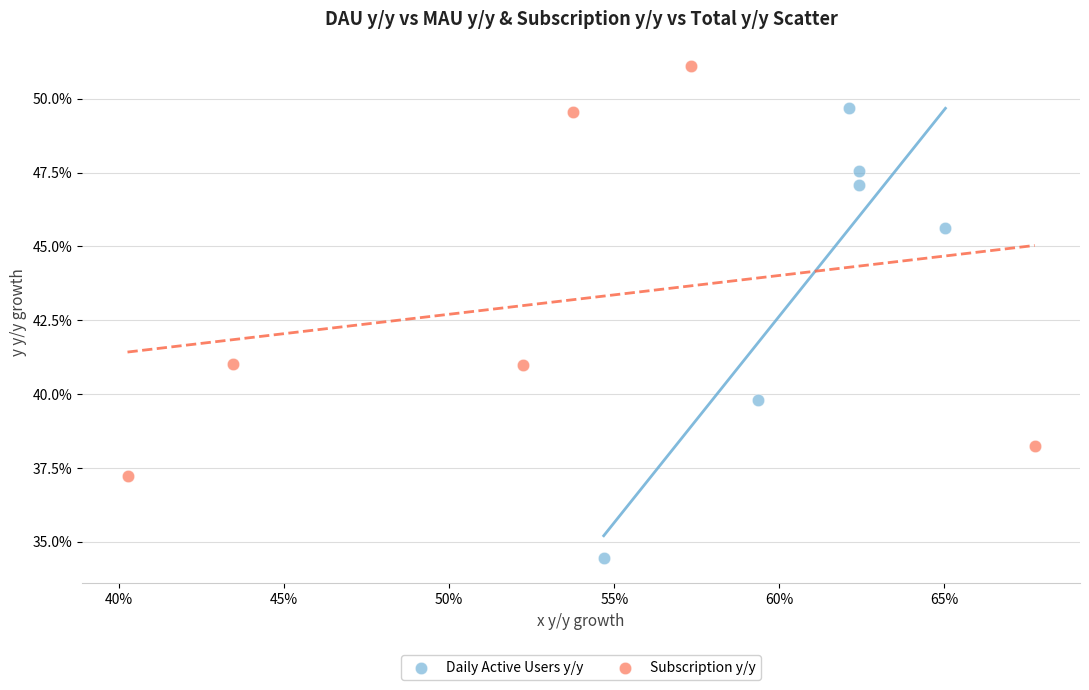

Which series contains the lowest Y value?

Daily Active Users y/y